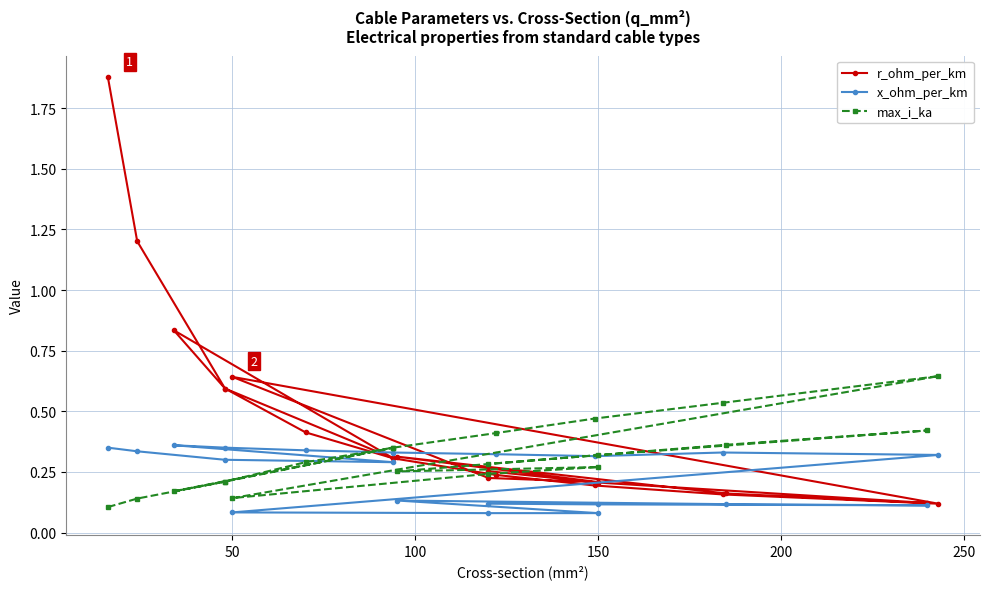

At how many categories does at least one series exceed 1?

2